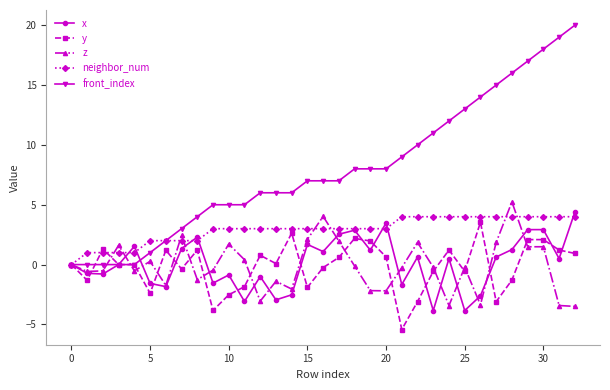

What is the value of the z point at the 16th from the left?

2.1